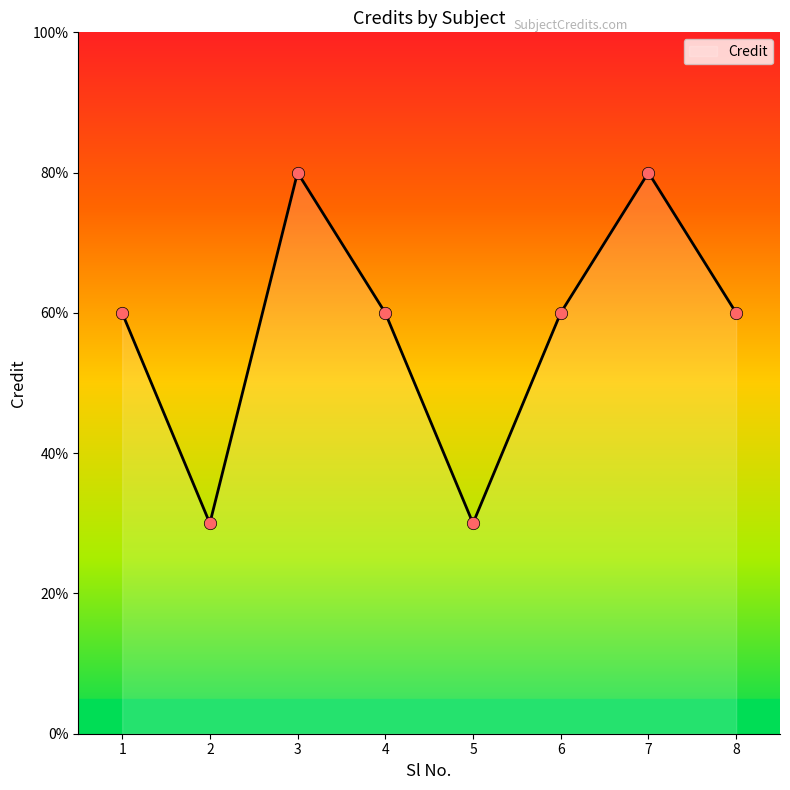

Is this an area chart (filled region under the line)?

Yes